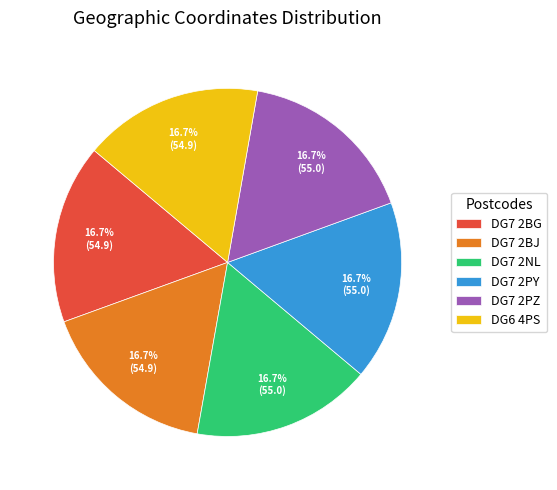

What percentage is the DG7 2PY slice, to the nearest percent?

17%